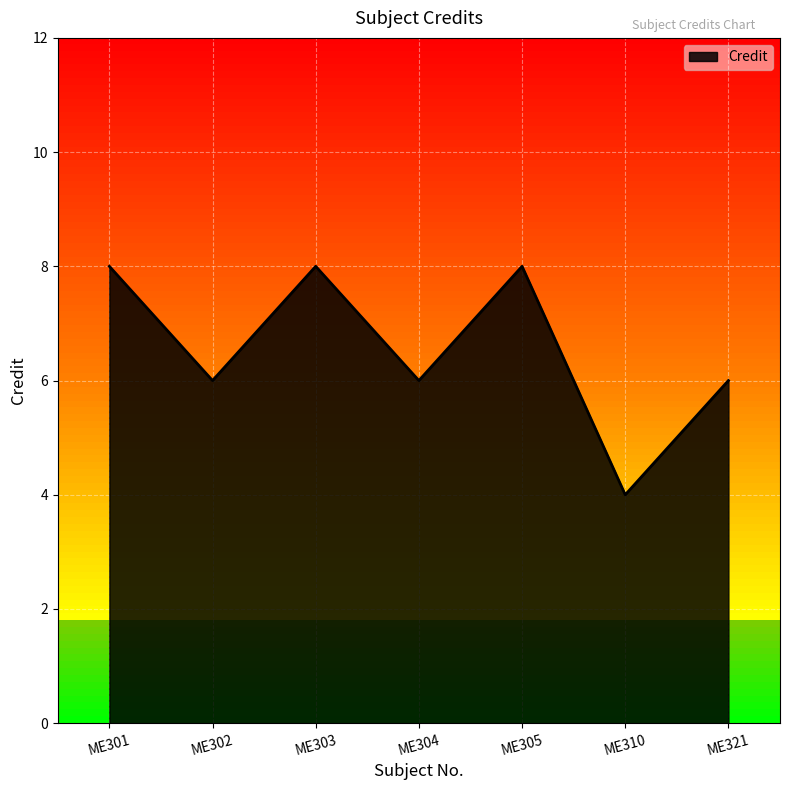

At which category does the data reach its first local peak?

ME303